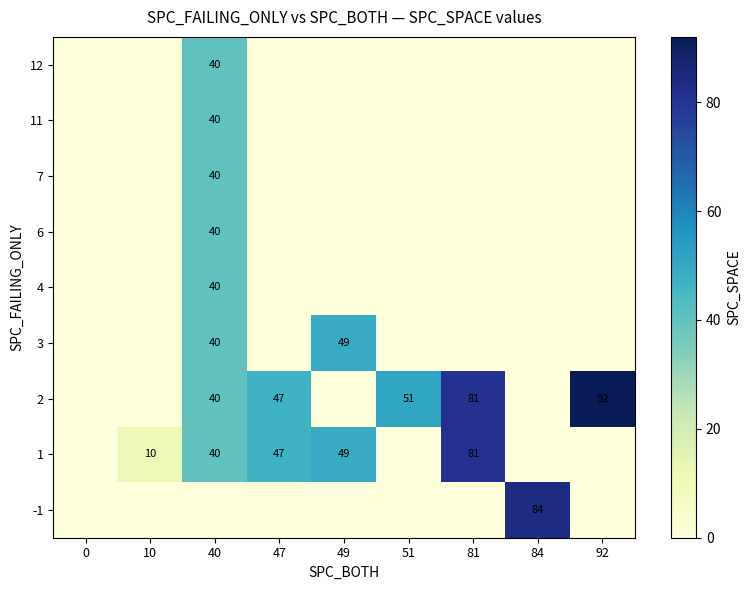

True or false: 1 has a value of 19 at 81.

False